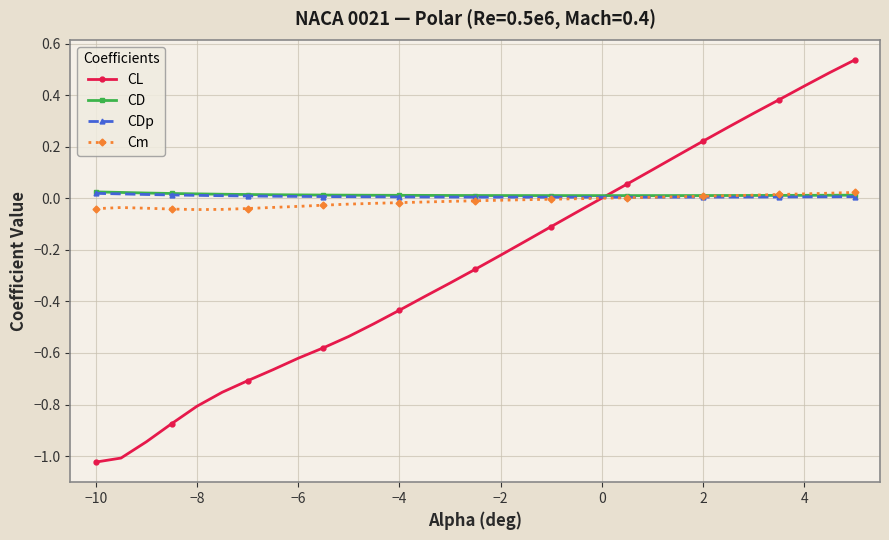

List the series in order of their peak value, highest first.

CL, CD, Cm, CDp